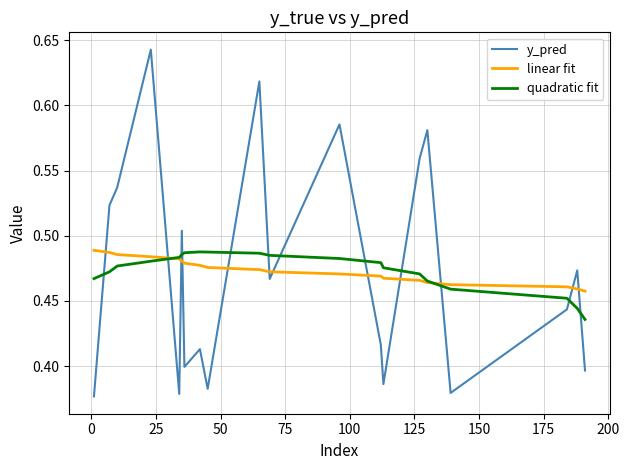

Which series has the widest spread of values?

y_pred